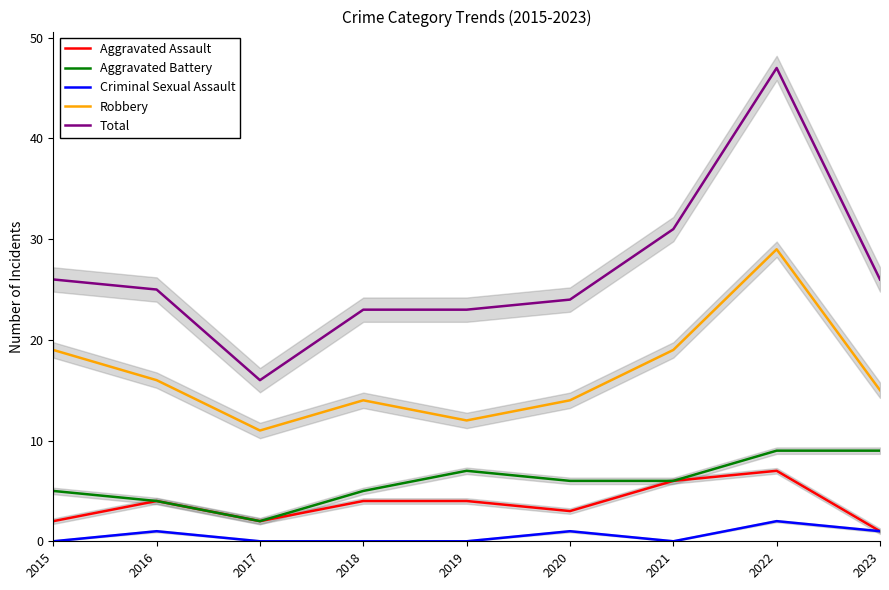

True or false: Criminal Sexual Assault and Aggravated Assault intersect in this chart.

False